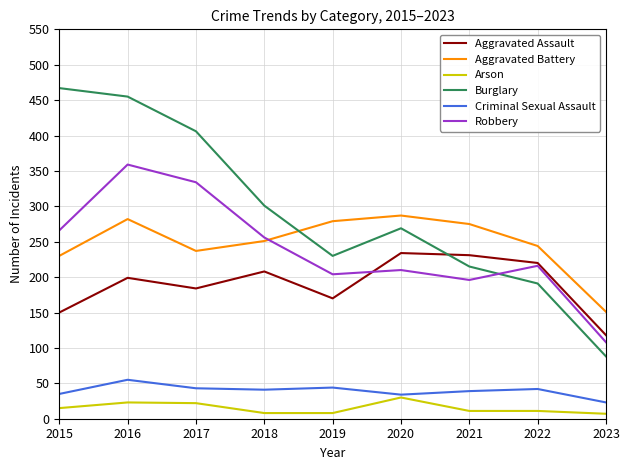

List the series in order of their peak value, lowest first.

Arson, Criminal Sexual Assault, Aggravated Assault, Aggravated Battery, Robbery, Burglary